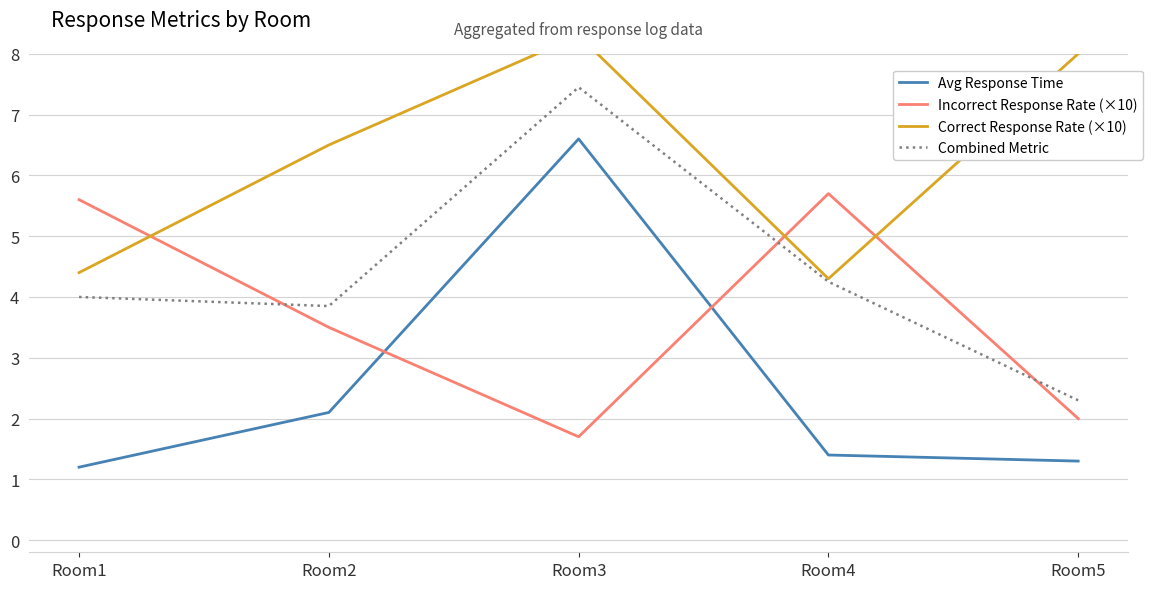

What is the total value across all series at Room2?

15.9